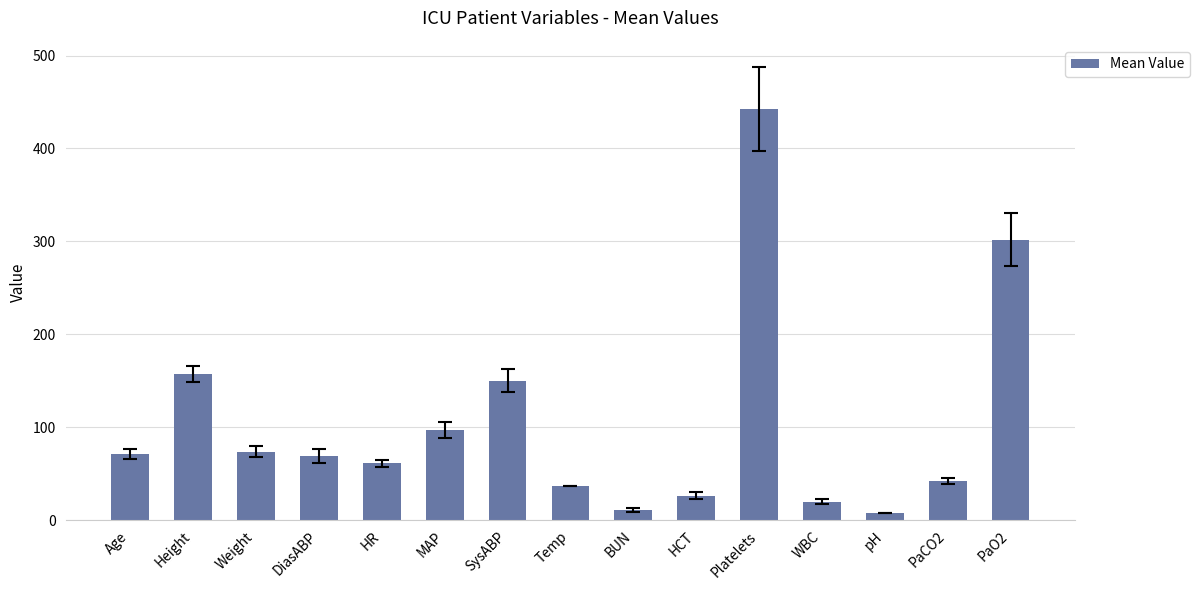

How many distinct data groups are displayed?

1